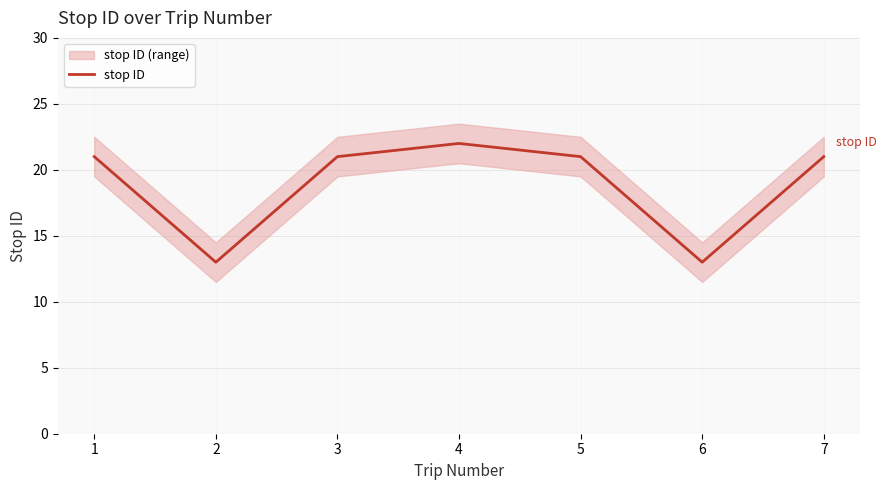

Count the number of data series in this chart.

1